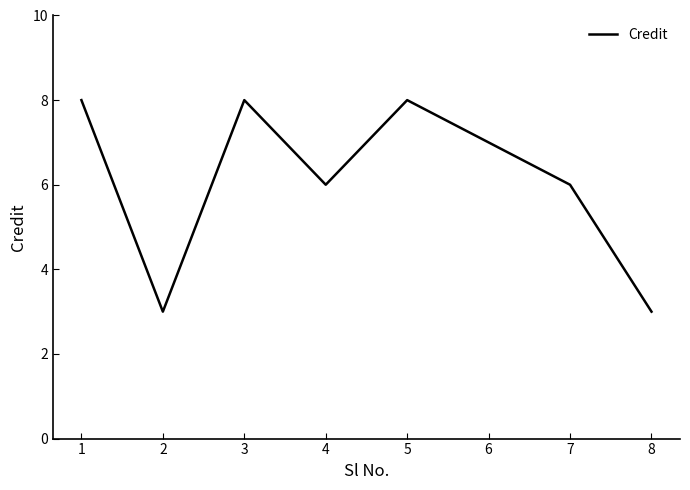

The chart shows a value of 8 at 3. True or false?

True